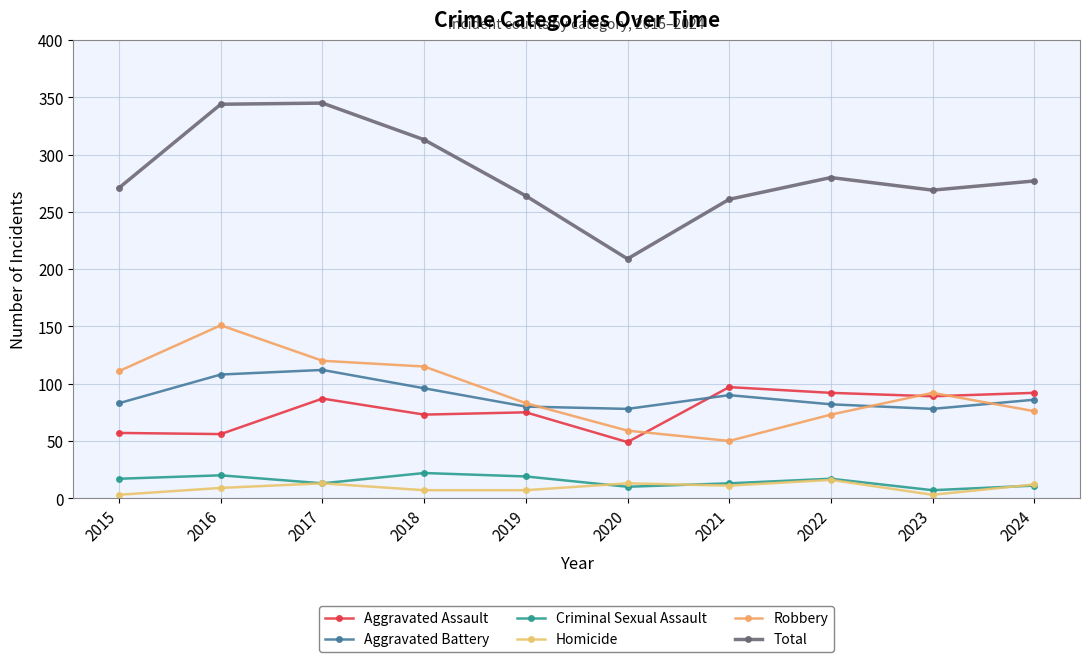

Rank the categories by Total value from lowest to highest.

2020, 2021, 2019, 2023, 2015, 2024, 2022, 2018, 2016, 2017